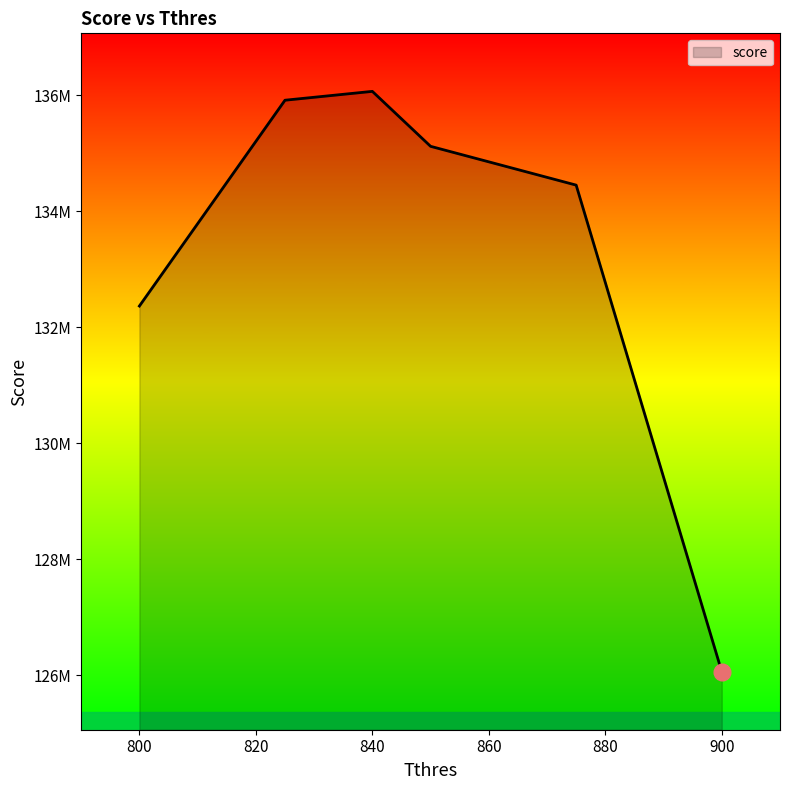

Rank the categories by value from lowest to highest.

900, 800, 875, 850, 825, 840